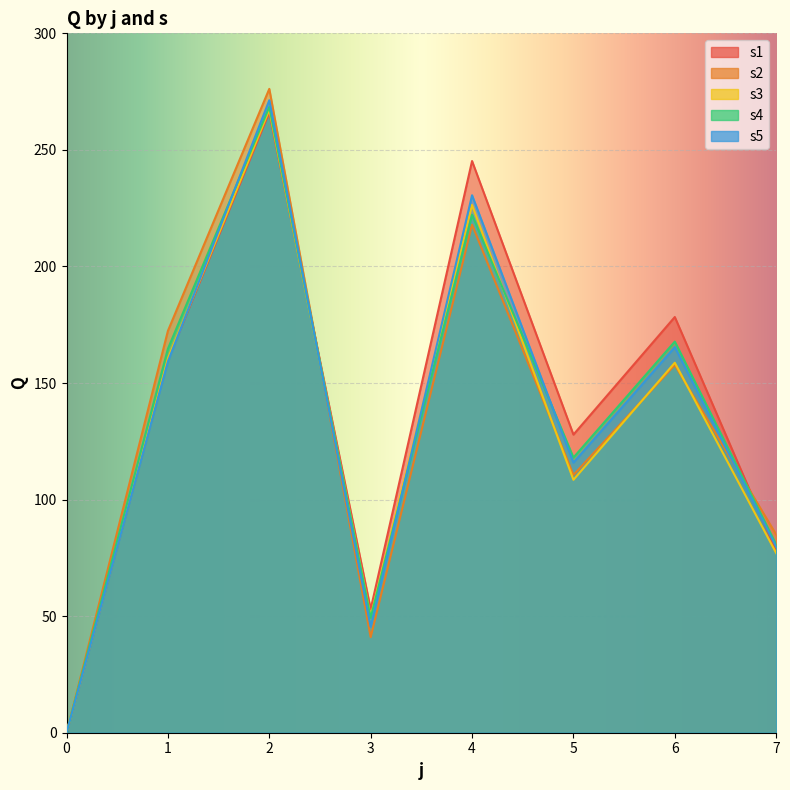

Which series has the largest total across all categories?

s1